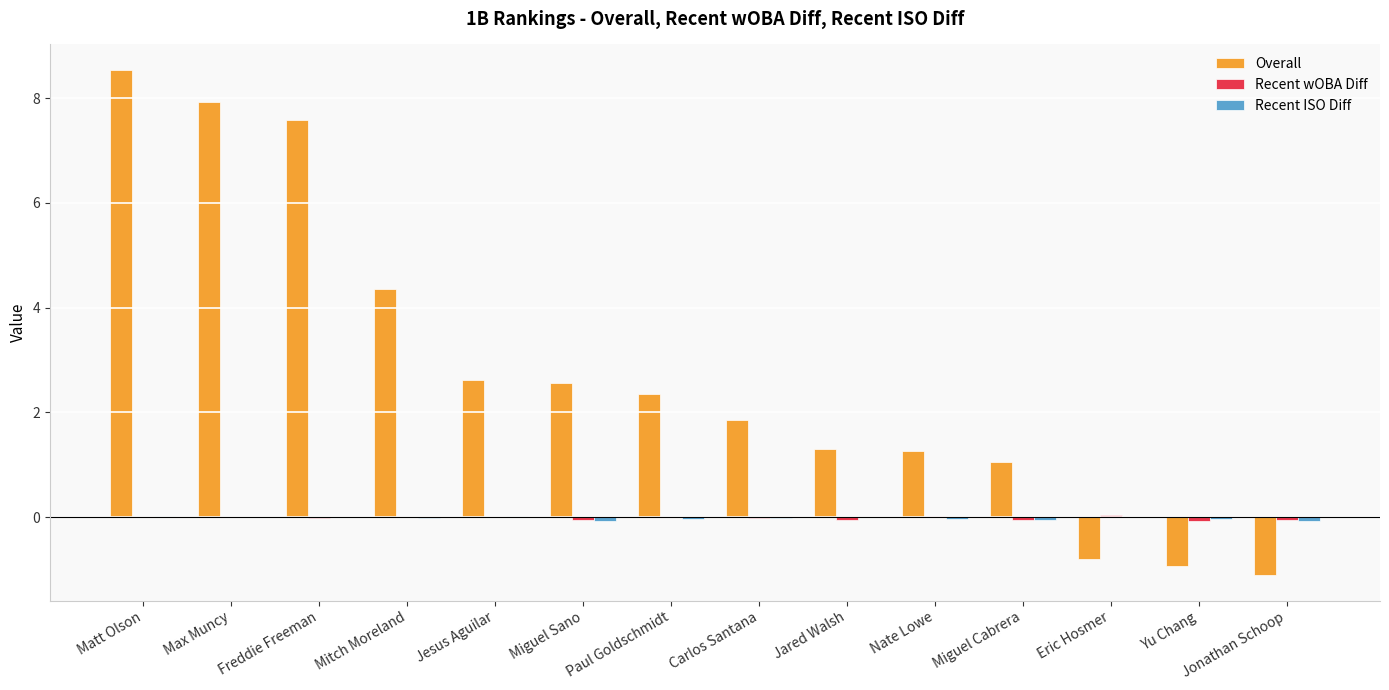

At which label does Overall first exceed 2?

Matt Olson